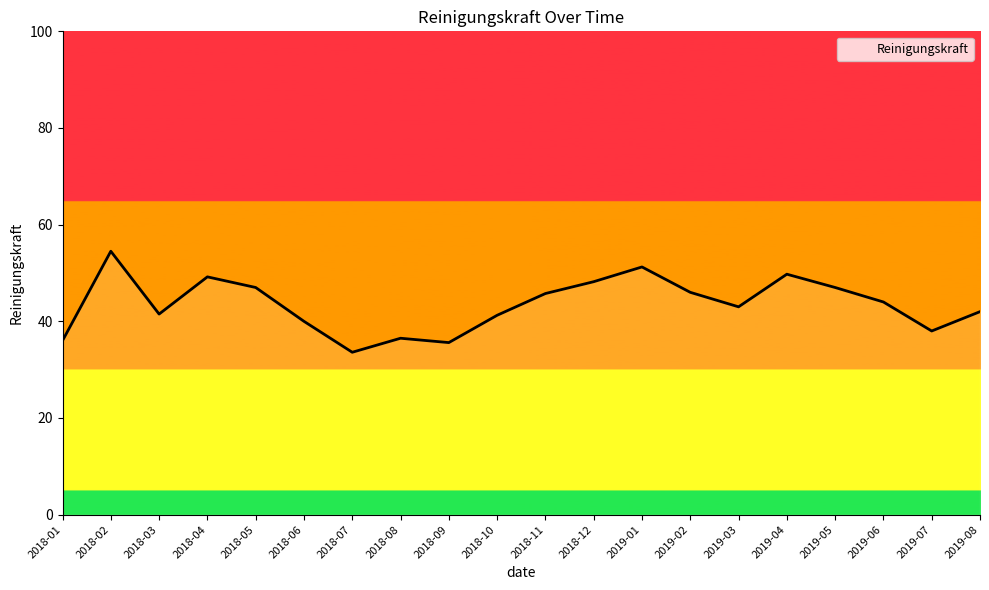

The chart shows a value of 59.9 at 2018-11. True or false?

False